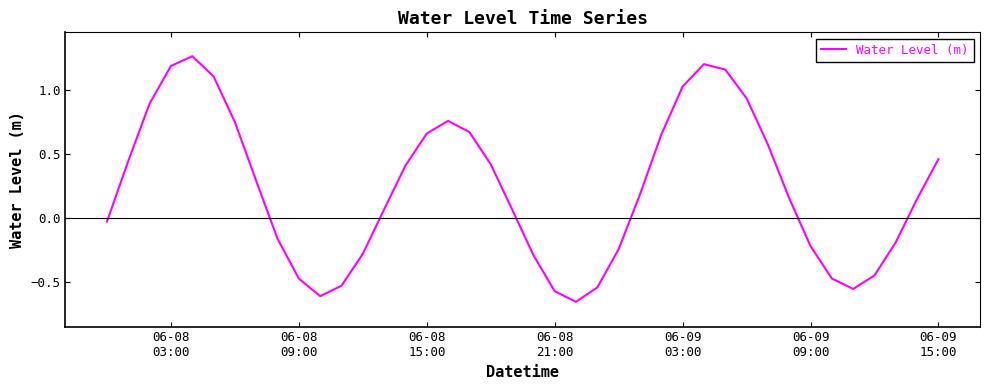

What is the difference between the maximum and minimum values?

1.9